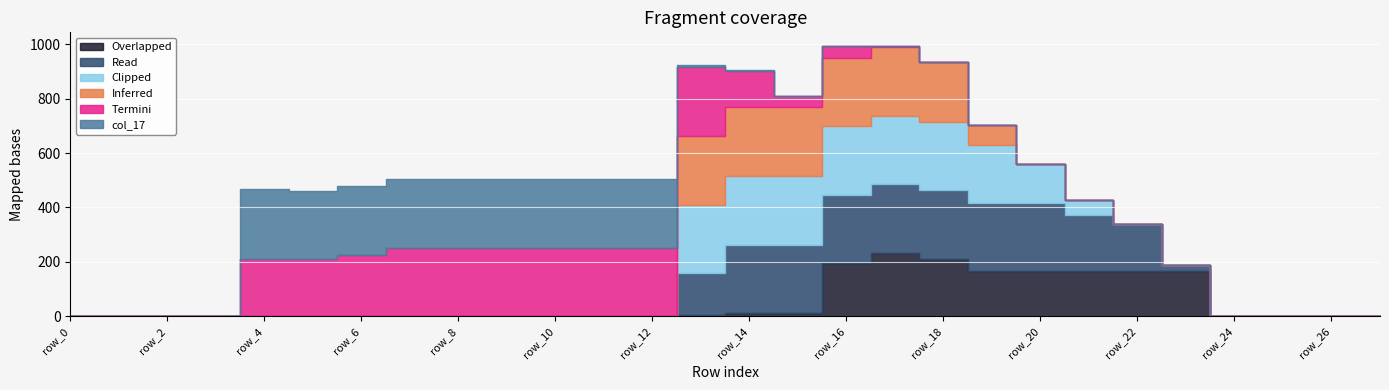

What is the total value across all series at row_17?

992